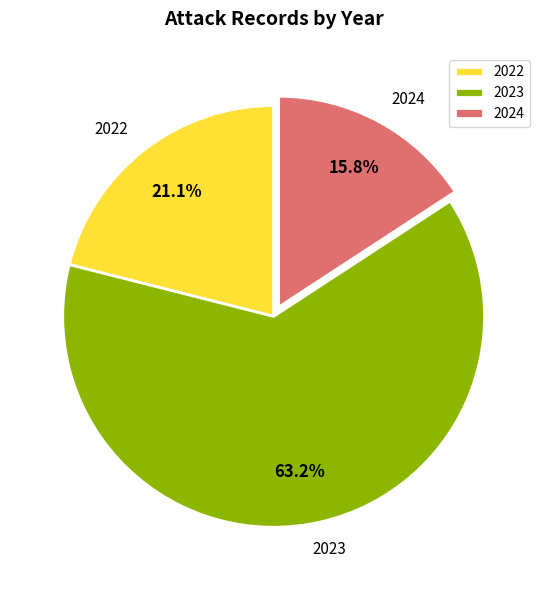

To the nearest percent, what is the difference between the largest and smallest slice percentages?

47%